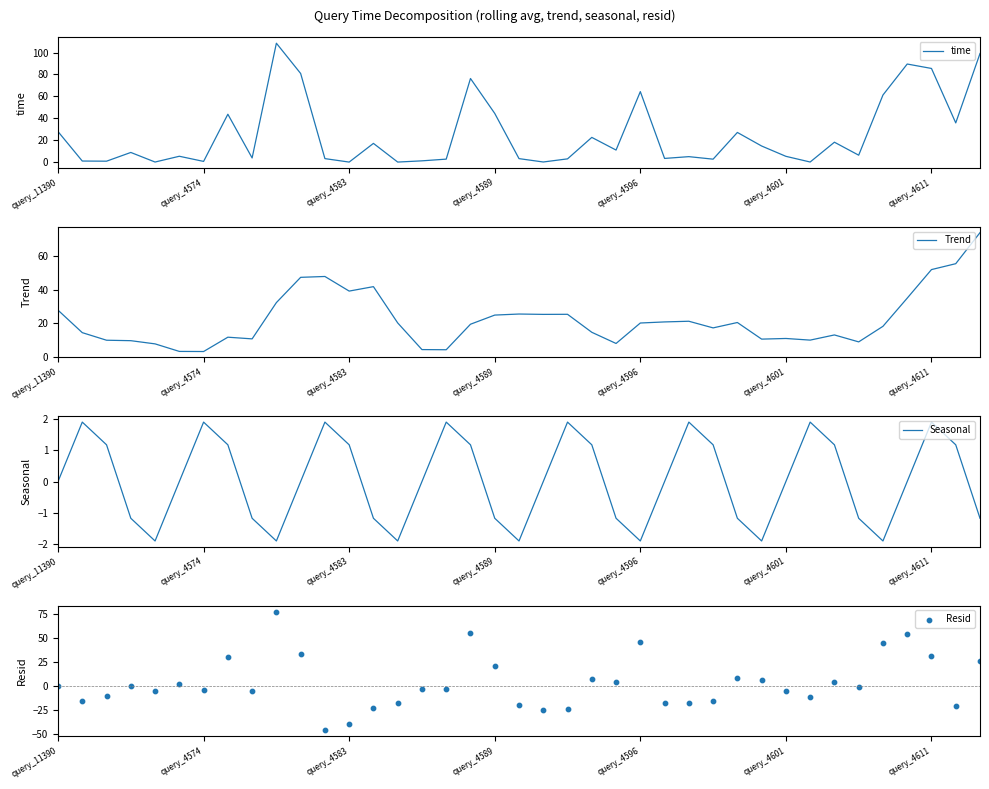

At which category is the sum across all series the highest?

9